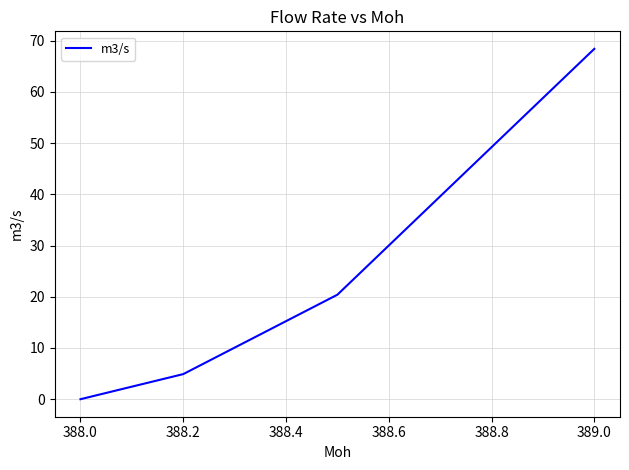

Reading left to right, extract all data points from this chart.

0.0	4.9	20.4	68.4